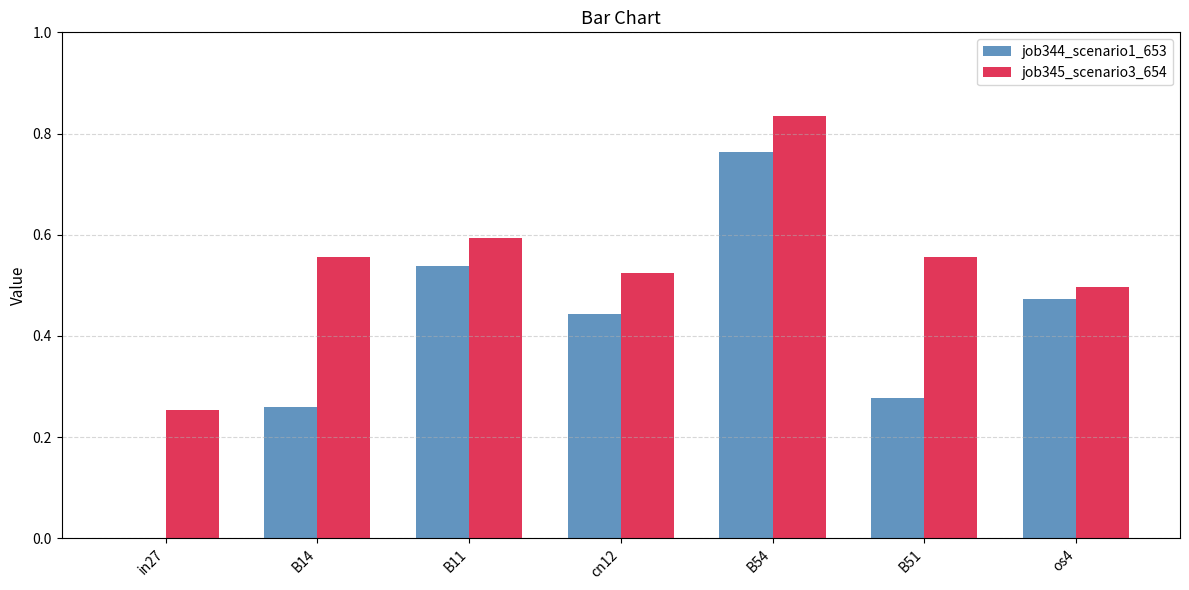

Which series has the largest total across all categories?

job345_scenario3_654